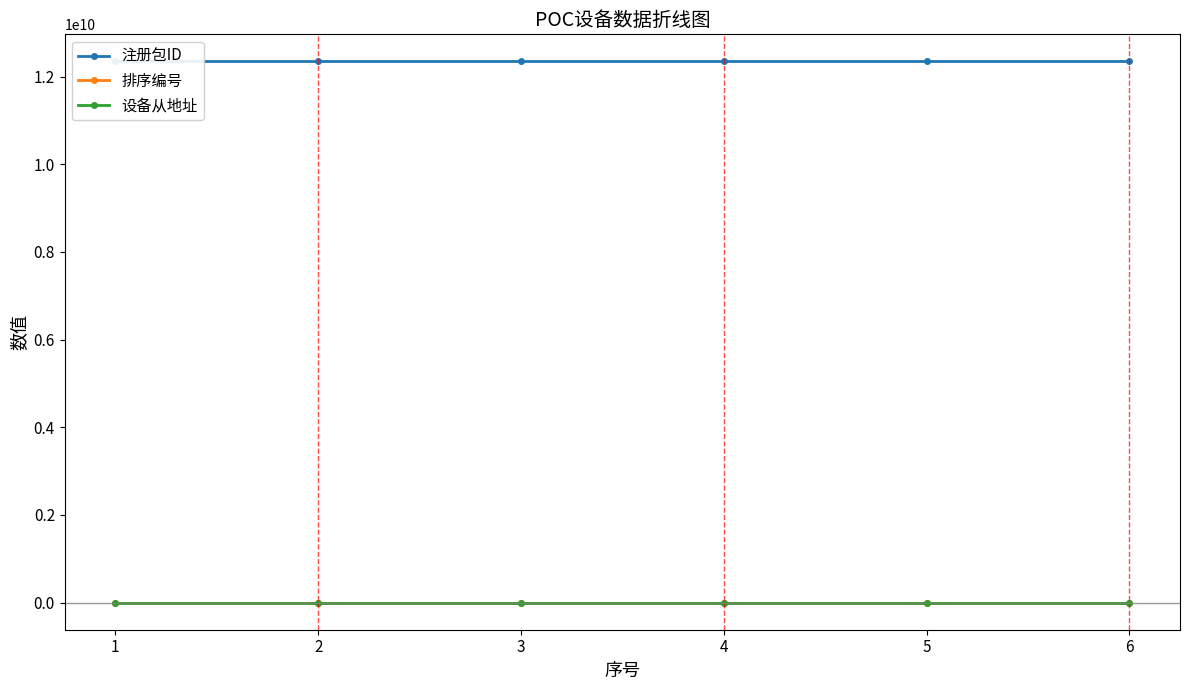

List the labels in order of 排序编号 value, smallest first.

1, 2, 3, 4, 5, 6